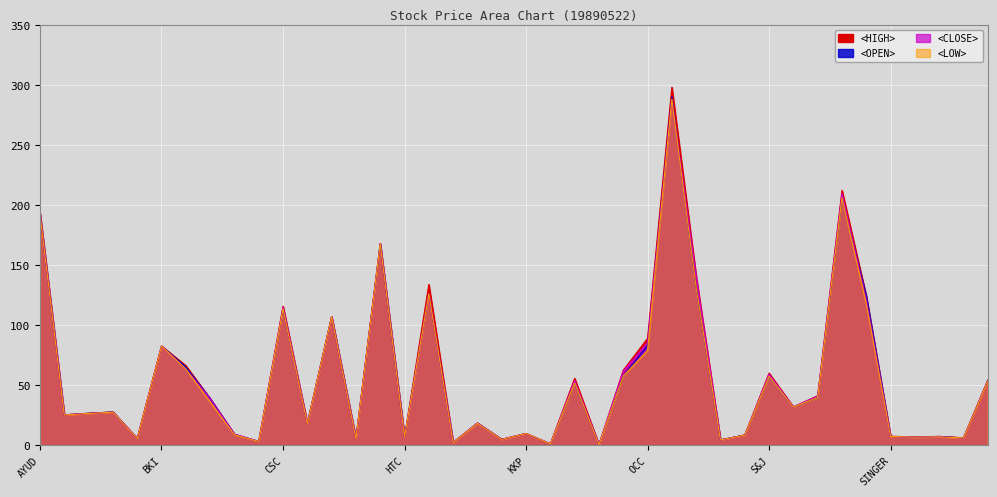

Reading left to right, list all the values displayed in this chart.

<OPEN>: AYUD=192.4	BAY=25.4	BBL=26.7	BFIT=27.7	BJC=5.7	BKI=82.7	BUI=65.1	CIMBT=38.9	CNS=9.1	CPF=3.2	CSC=113.6	CTW=18.1	DTC=107.1	ERW=5.6	FE=167.8	HTC=7.1	ICC=126.0	IFEC=2.4	KBANK=18.5	KCE=4.9	KKP=9.8	LH=1.2	NC=51.9	NEP=0.5	NMG=57.6	OCC=83.0	OHTL=290.0	PDI=131.3	POST=4.5	PR=8.6	S&J=57.5	SCB=31.8	SCC=39.8	SCCC=205.9	SFP=124.0	SINGER=7.4	SKR=6.8	SNP=7.4	SPC=6.1	SPI=53.9
<HIGH>: AYUD=193.7	BAY=25.4	BBL=26.7	BFIT=27.7	BJC=5.8	BKI=82.7	BUI=66.3	CIMBT=38.9	CNS=9.2	CPF=3.3	CSC=115.7	CTW=18.4	DTC=107.1	ERW=5.7	FE=167.8	HTC=7.1	ICC=133.8	IFEC=2.4	KBANK=18.5	KCE=5.0	KKP=9.8	LH=1.2	NC=55.7	NEP=0.5	NMG=62.5	OCC=89.0	OHTL=298.0	PDI=140.7	POST=4.5	PR=8.6	S&J=60.1	SCB=32.0	SCC=41.2	SCCC=212.2	SFP=124.0	SINGER=7.6	SKR=6.9	SNP=7.4	SPC=6.3	SPI=54.3
<LOW>: AYUD=192.4	BAY=25.2	BBL=26.5	BFIT=27.6	BJC=5.7	BKI=82.7	BUI=63.5	CIMBT=36.1	CNS=8.8	CPF=3.2	CSC=113.6	CTW=18.1	DTC=107.1	ERW=5.6	FE=167.8	HTC=7.0	ICC=126.0	IFEC=2.3	KBANK=18.3	KCE=4.9	KKP=9.8	LH=1.2	NC=51.9	NEP=0.5	NMG=57.6	OCC=79.0	OHTL=288.0	PDI=131.3	POST=4.5	PR=8.4	S&J=57.5	SCB=31.8	SCC=39.8	SCCC=205.9	SFP=118.0	SINGER=7.3	SKR=6.8	SNP=7.0	SPC=6.1	SPI=53.5
<CLOSE>: AYUD=192.4	BAY=25.4	BBL=26.5	BFIT=27.6	BJC=5.8	BKI=82.7	BUI=63.5	CIMBT=38.9	CNS=9.2	CPF=3.3	CSC=114.7	CTW=18.1	DTC=107.1	ERW=5.6	FE=167.8	HTC=7.0	ICC=126.0	IFEC=2.4	KBANK=18.5	KCE=4.9	KKP=9.8	LH=1.2	NC=53.8	NEP=0.5	NMG=61.6	OCC=85.5	OHTL=288.0	PDI=140.0	POST=4.5	PR=8.4	S&J=59.2	SCB=32.0	SCC=41.0	SCCC=209.5	SFP=121.0	SINGER=7.3	SKR=6.8	SNP=7.0	SPC=6.2	SPI=53.5